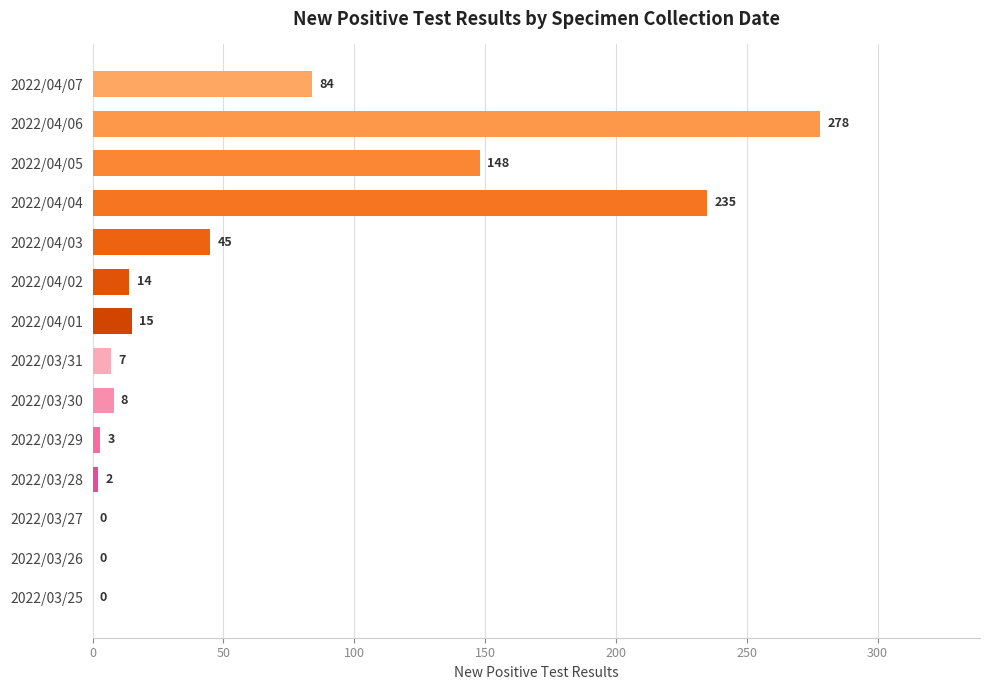

Reading top to bottom, list all the values displayed in this chart.

2022/04/07=84	2022/04/06=278	2022/04/05=148	2022/04/04=235	2022/04/03=45	2022/04/02=14	2022/04/01=15	2022/03/31=7	2022/03/30=8	2022/03/29=3	2022/03/28=2	2022/03/27=0	2022/03/26=0	2022/03/25=0